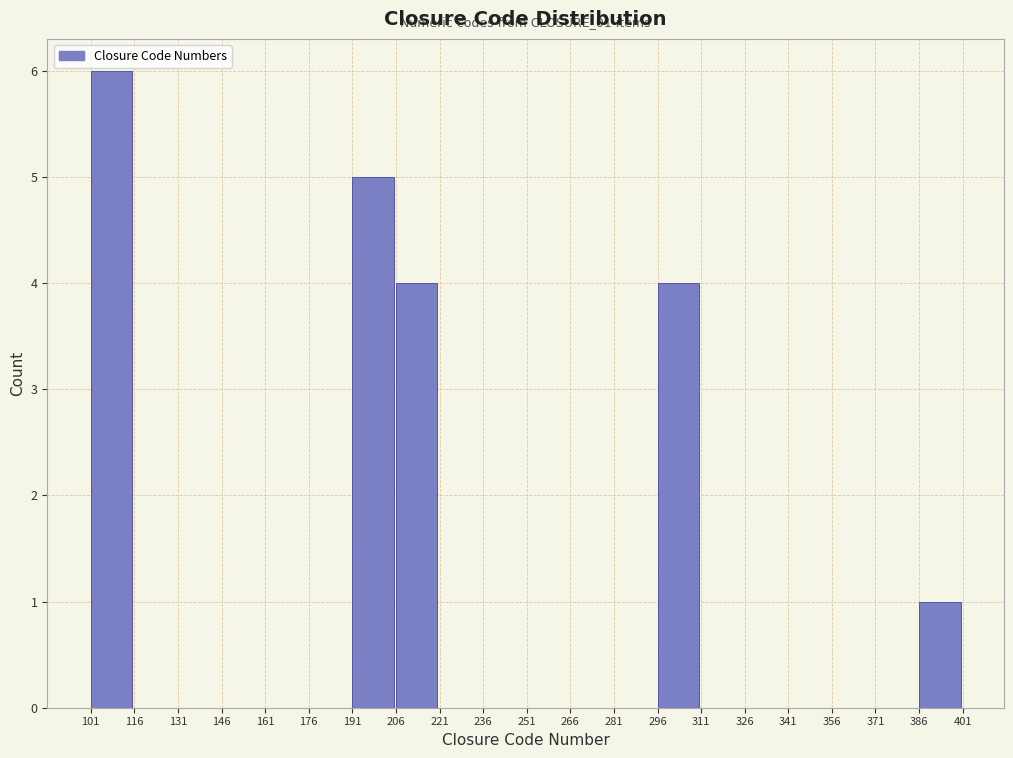

Which range on the x-axis has the tallest bar?

101 to 116